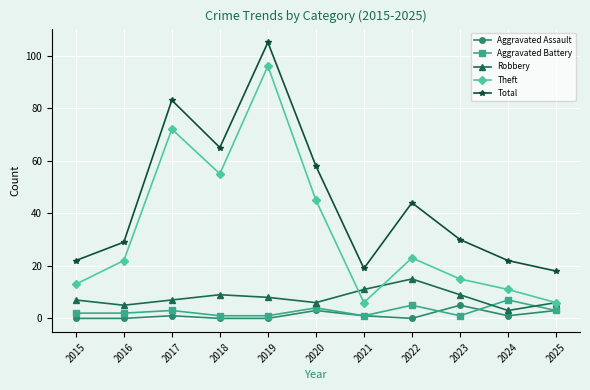

How many series are shown in this chart?

5